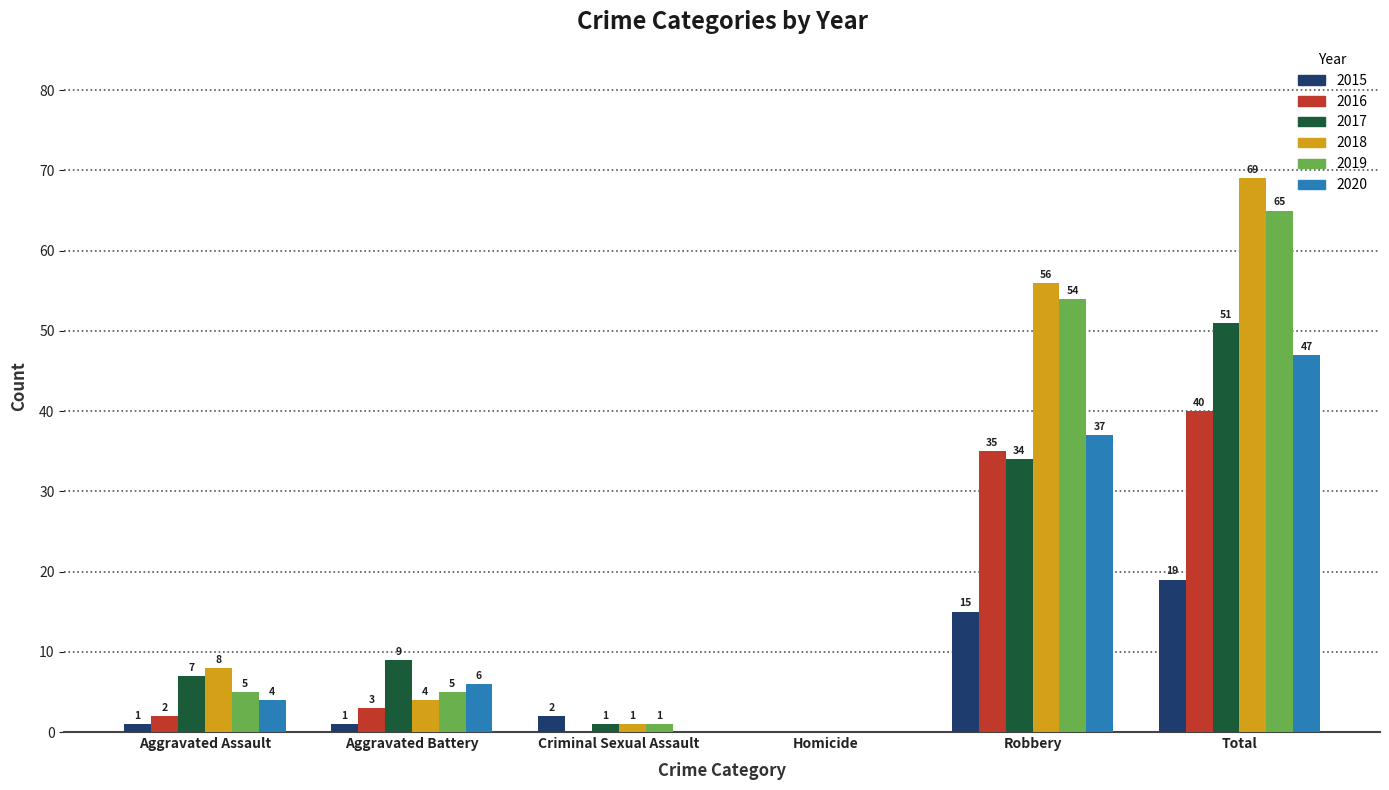

What is the sum of all 2015 values?

38